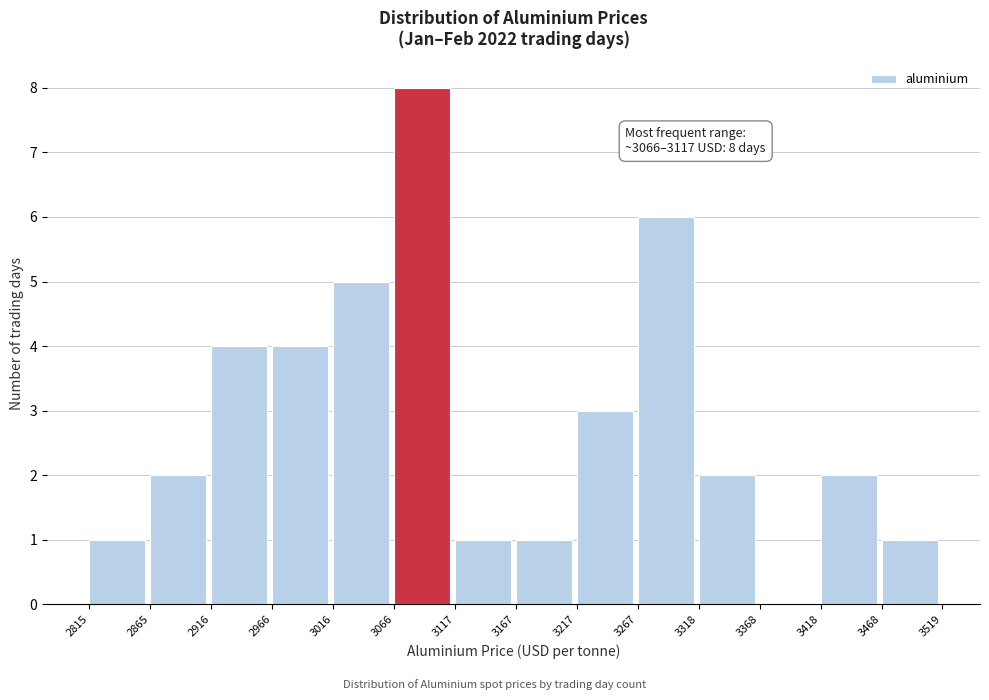

Which range on the x-axis has the tallest bar?

3066 to 3117